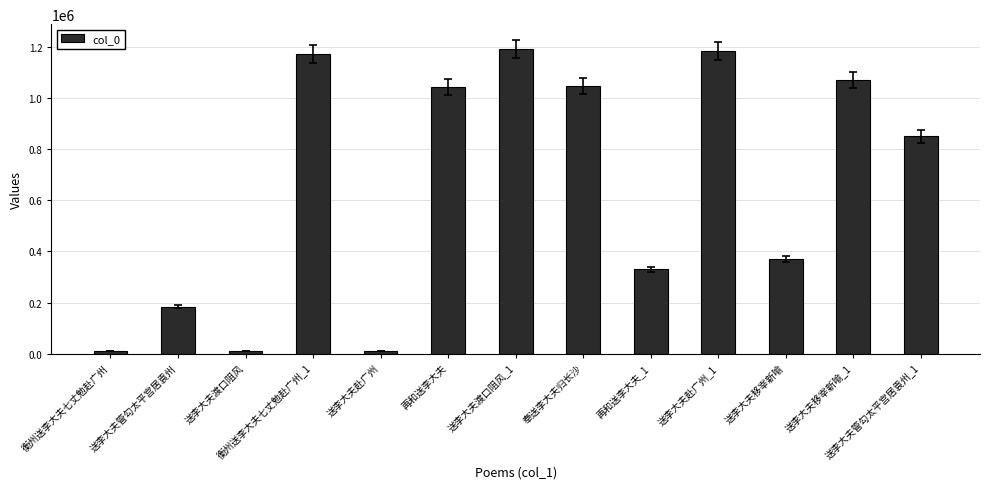

What is the approximate value at 再和送李大夫_1?

329619